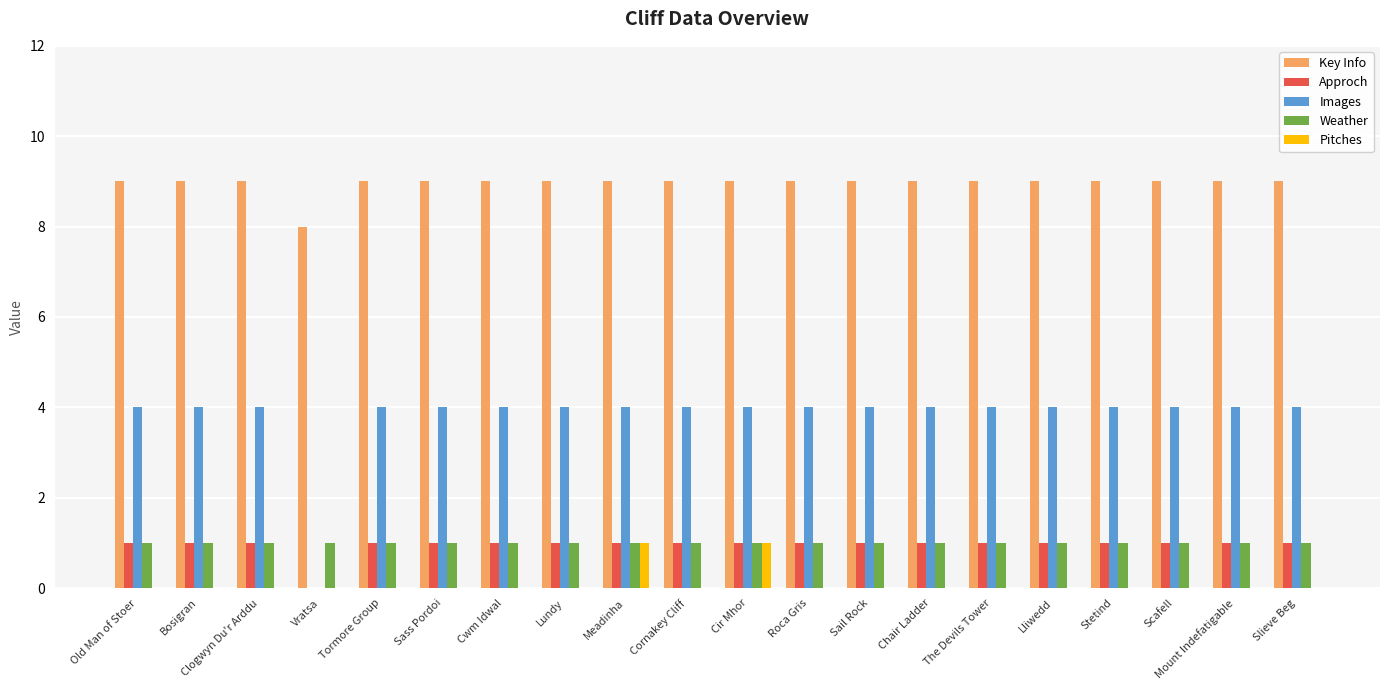

Which series has the largest total across all categories?

Key Info